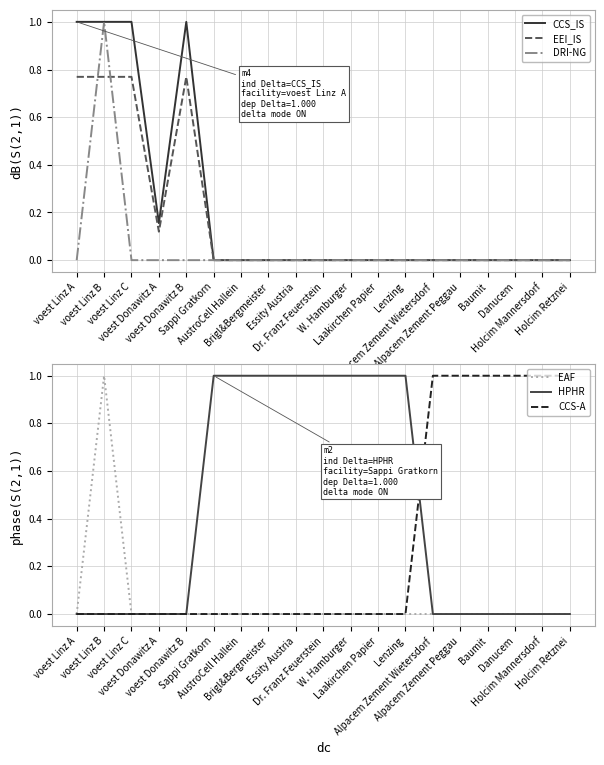

Which series has the widest spread of values?

CCS_IS